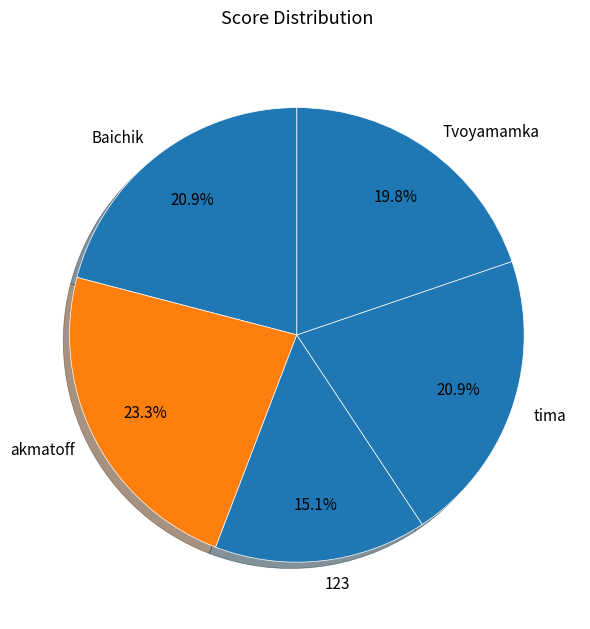

Is there any slice that represents more than half of the pie?

No